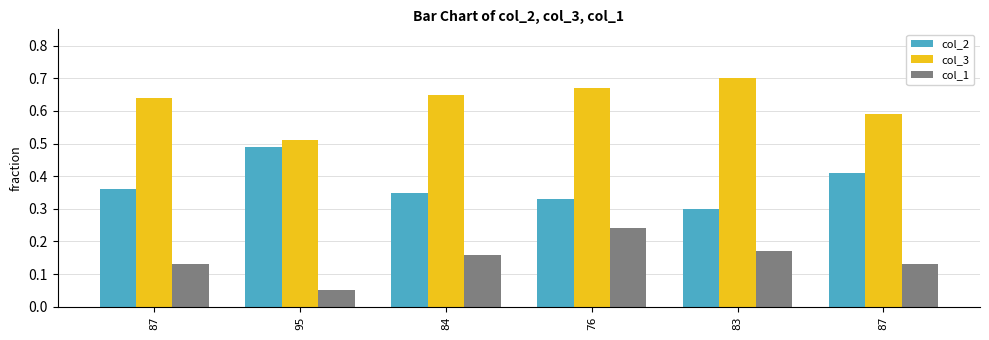

What are all the series names shown in the legend?

col_2, col_3, col_1